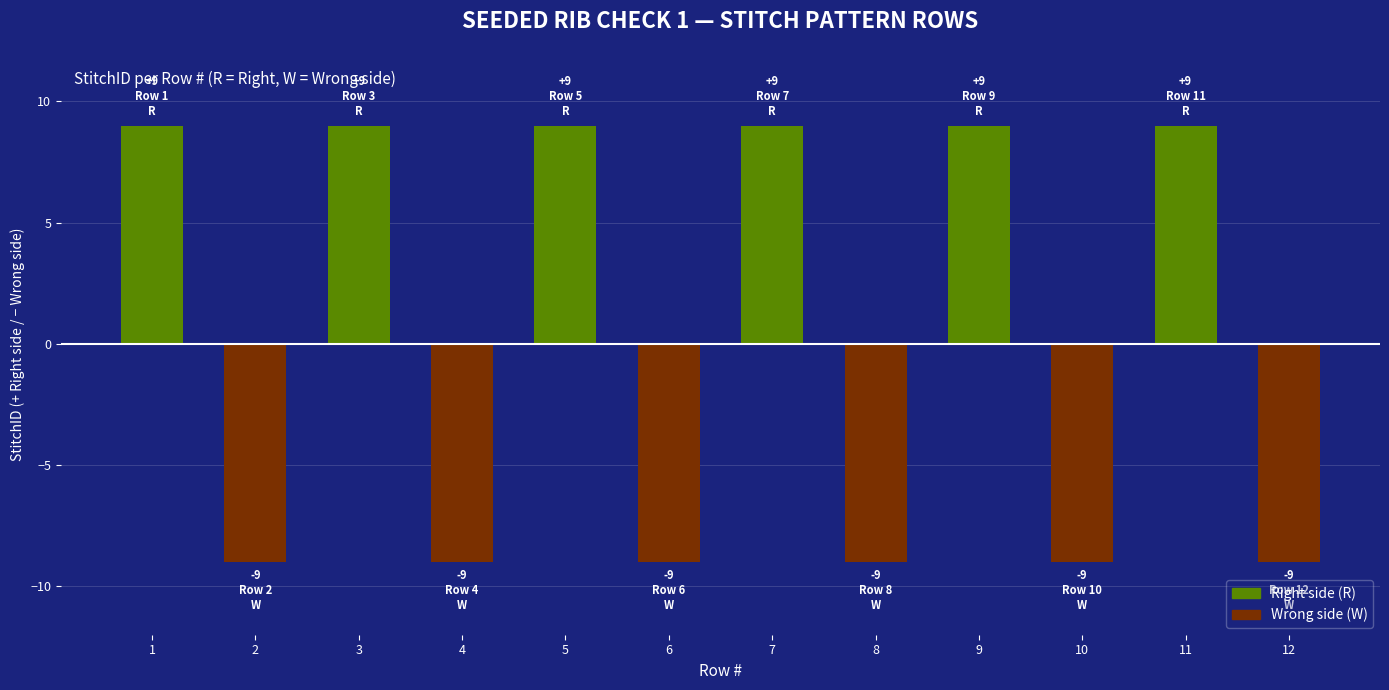

The value at 3 is 9. True or false?

True